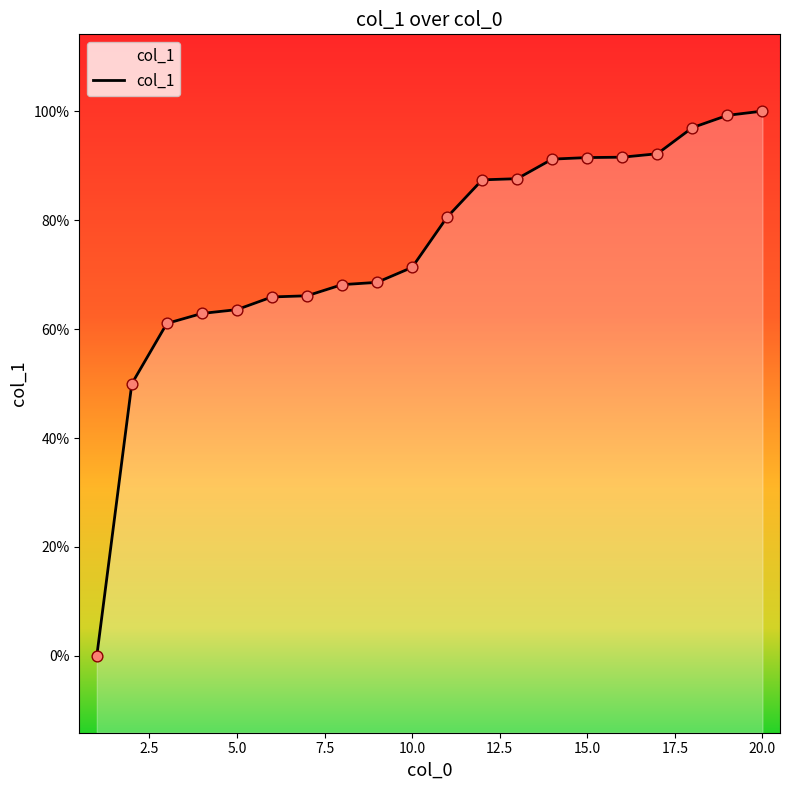

Does the chart have visible grid lines?

No